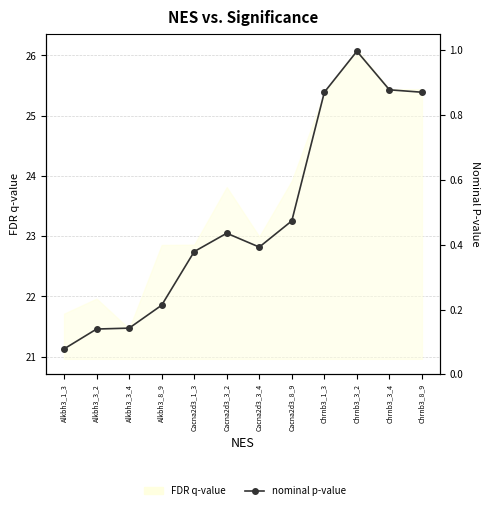

Reading left to right, what are all the values shown in this chart?

21.1	21.5	21.5	21.9	22.7	23.1	22.8	23.3	25.4	26.1	25.4	25.4